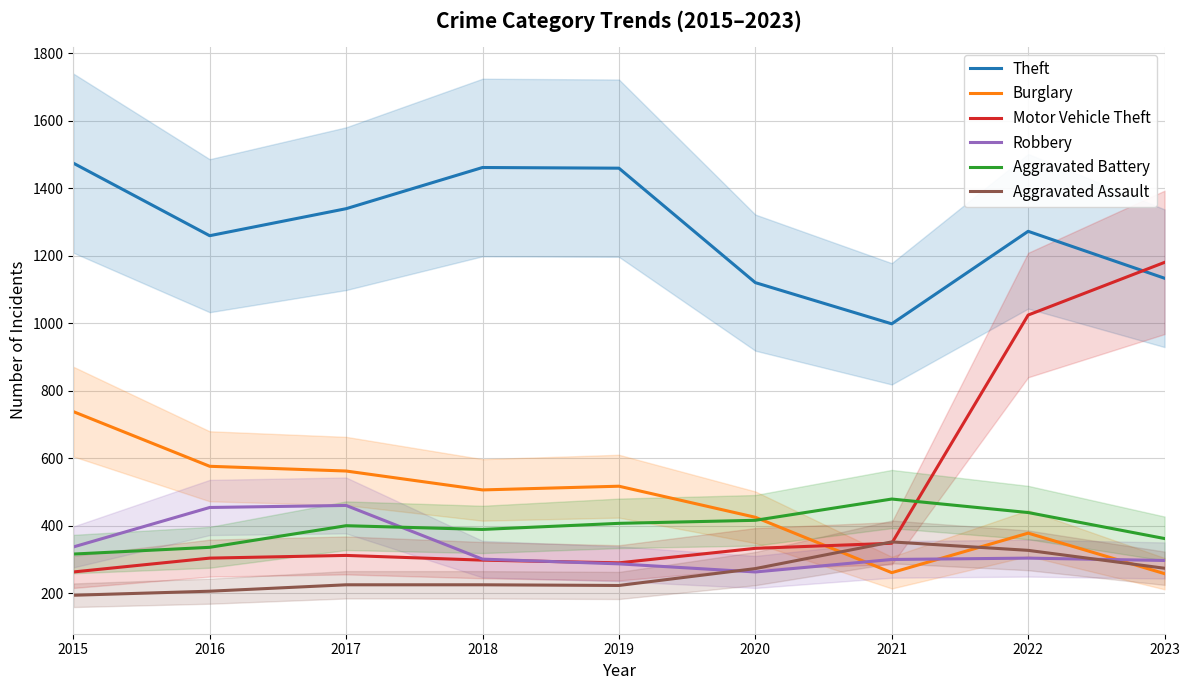

What is the approximate value of Robbery at 2021, to the nearest 50?

300